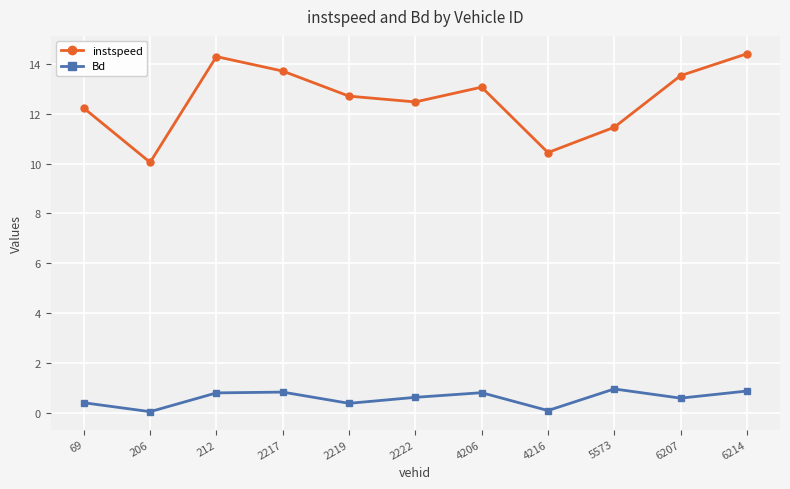

Which series changed the most between 69 and 4216?

instspeed